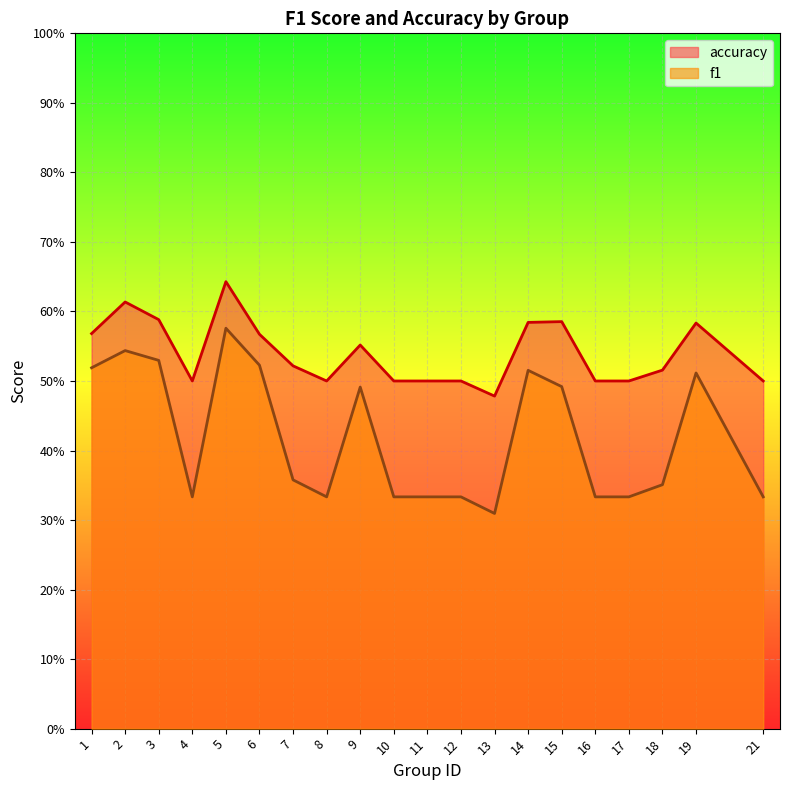

Read the f1 value at 13.

0.3